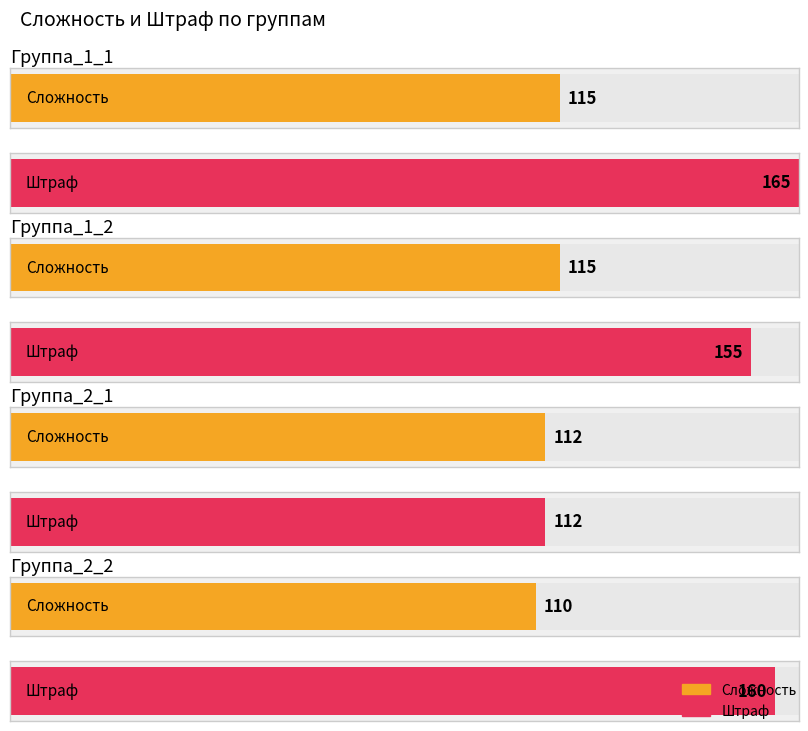

The value of Сложность at 8 is 35. True or false?

False